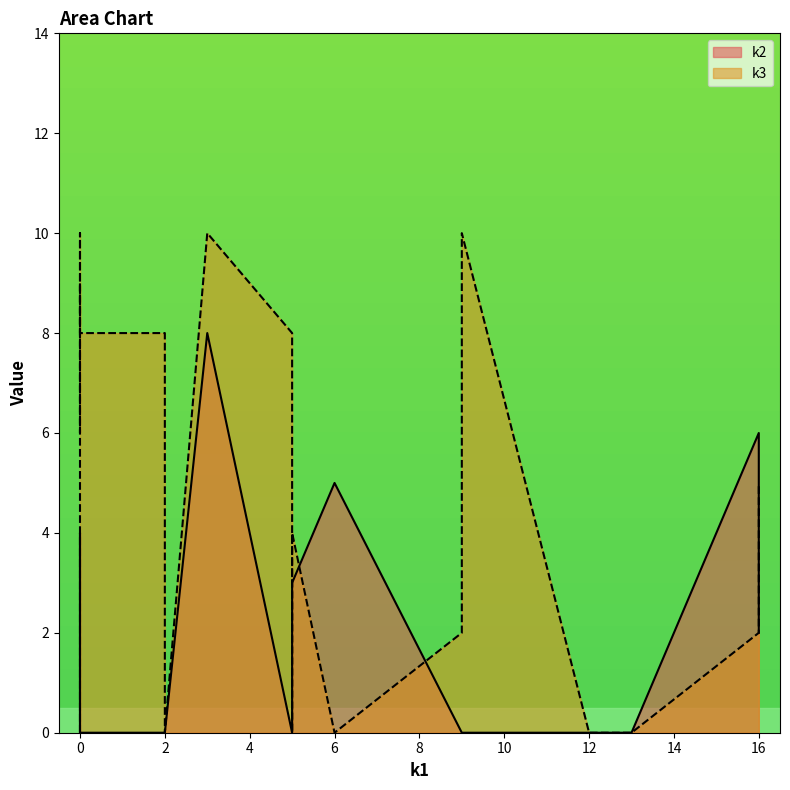

What is the maximum value for k2?

8